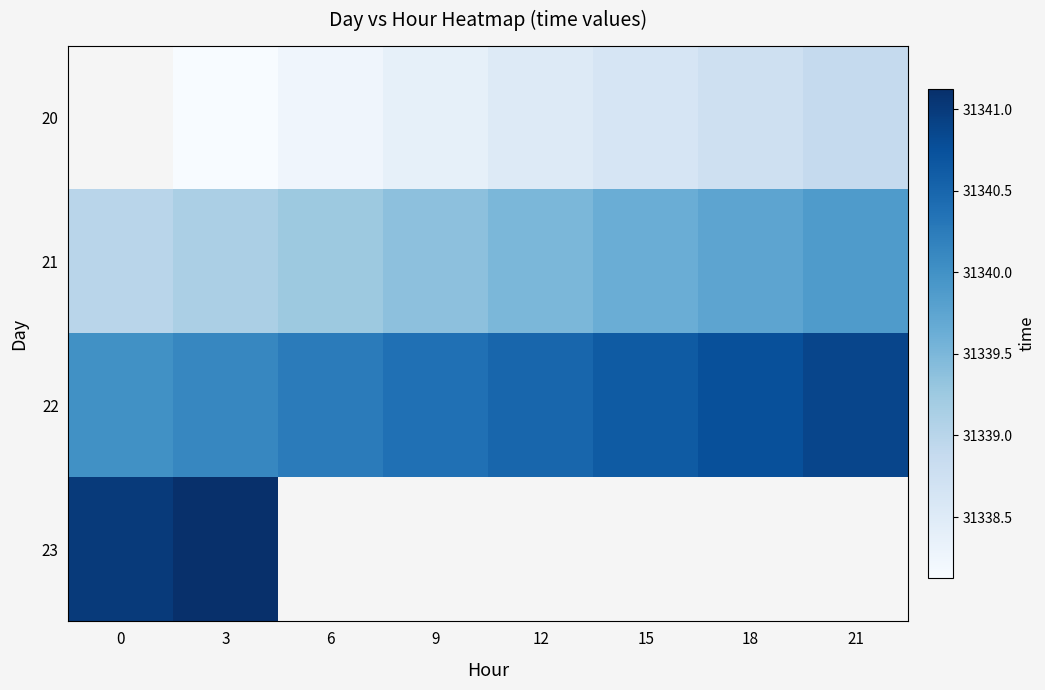

What is the difference between the 20 values at 3 and 15?

0.5